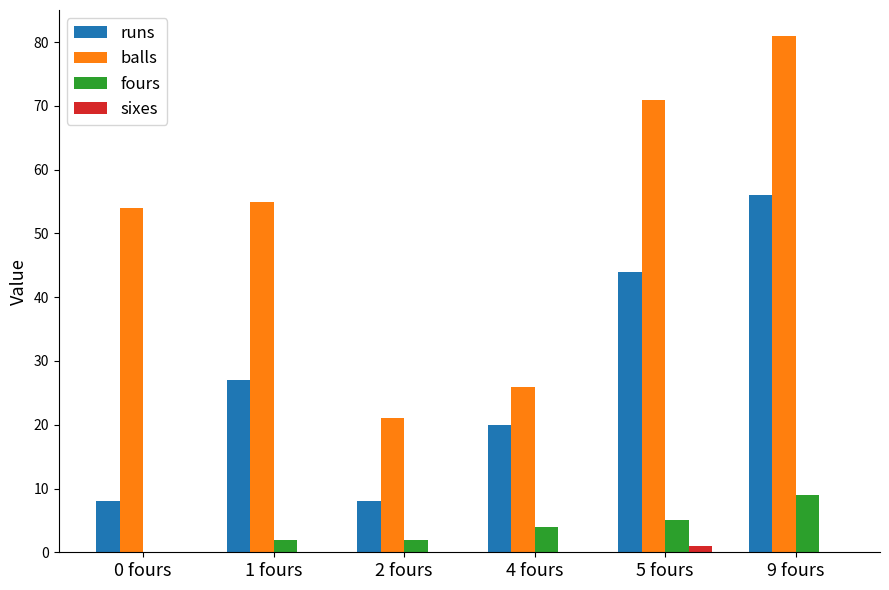

How many groups of bars are there?

6